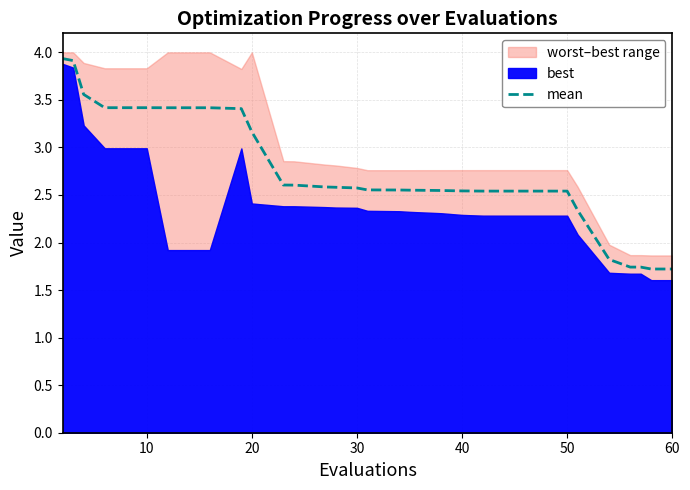

True or false: mean has a value of 3.2 at 20.

True